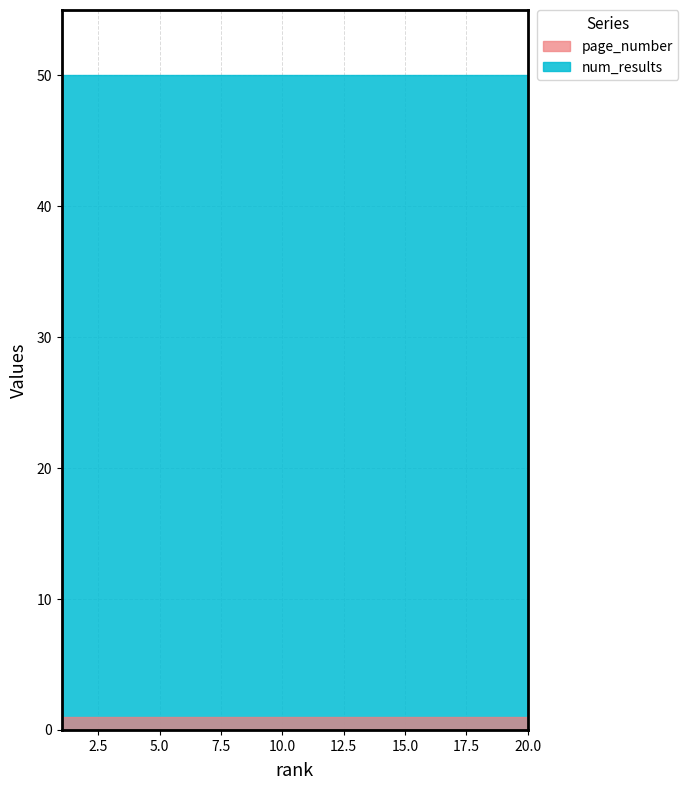

Reading right to left, what are all the values shown in this chart?

page_number: 1	1	1	1	1	1	1	1	1	1	1	1	1	1	1	1	1	1	1	1
num_results: 50	50	50	50	50	50	50	50	50	50	50	50	50	50	50	50	50	50	50	50